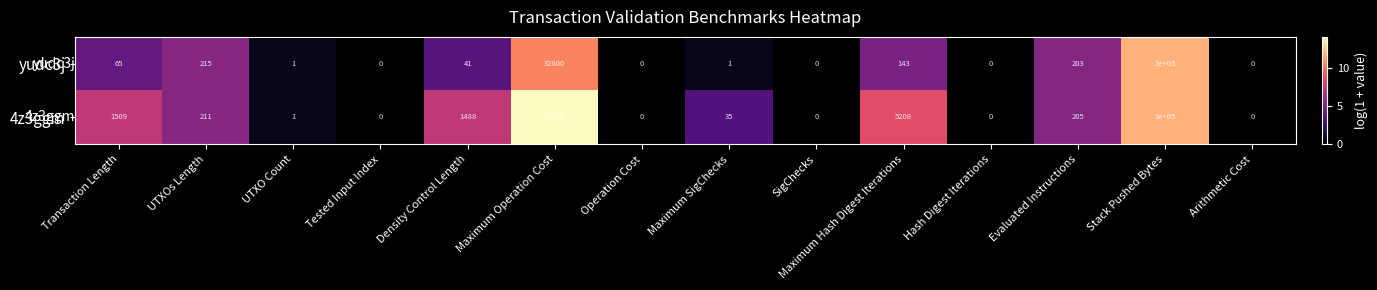

List the series in order of their overall mean, lowest first.

yudc3j, 4z3ggm